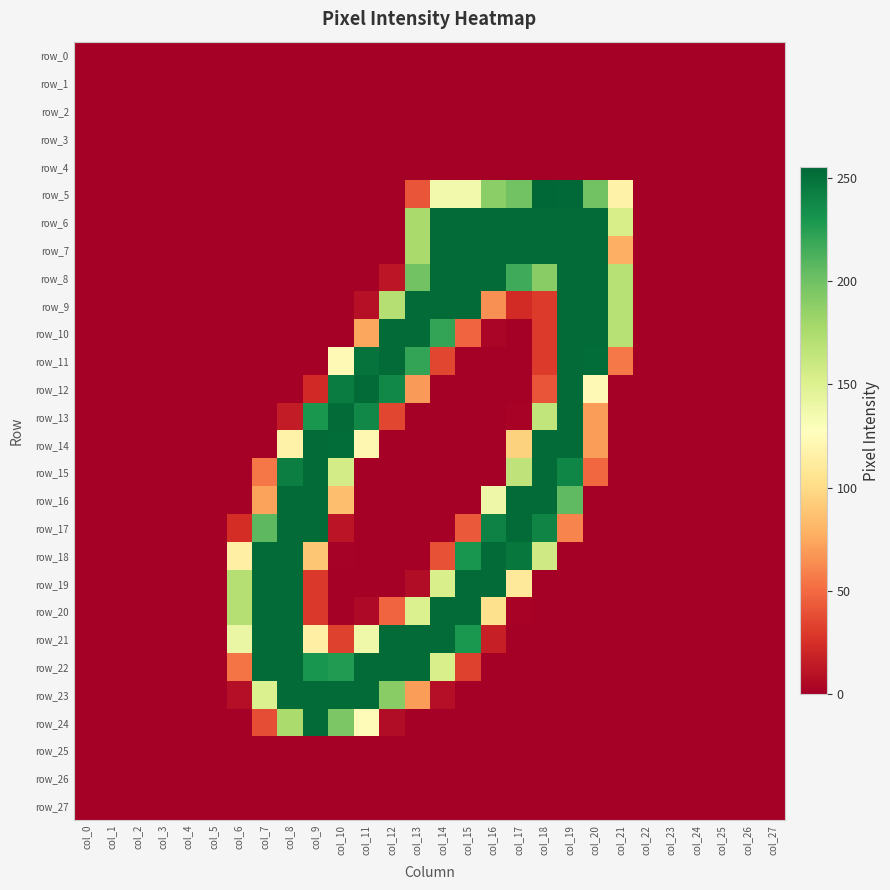

Reading right to left, what are all the values shown in this chart?

row_0: 0	0	0	0	0	0	0	0	0	0	0	0	0	0	0	0	0	0	0	0	0	0	0	0	0	0	0	0
row_1: 0	0	0	0	0	0	0	0	0	0	0	0	0	0	0	0	0	0	0	0	0	0	0	0	0	0	0	0
row_2: 0	0	0	0	0	0	0	0	0	0	0	0	0	0	0	0	0	0	0	0	0	0	0	0	0	0	0	0
row_3: 0	0	0	0	0	0	0	0	0	0	0	0	0	0	0	0	0	0	0	0	0	0	0	0	0	0	0	0
row_4: 0	0	0	0	0	0	0	0	0	0	0	0	0	0	0	0	0	0	0	0	0	0	0	0	0	0	0	0
row_5: 0	0	0	0	0	0	117	199	254	255	199	189	136	136	41	0	0	0	0	0	0	0	0	0	0	0	0	0
row_6: 0	0	0	0	0	0	154	253	253	253	253	253	253	253	177	0	0	0	0	0	0	0	0	0	0	0	0	0
row_7: 0	0	0	0	0	0	78	253	253	253	253	253	253	253	177	0	0	0	0	0	0	0	0	0	0	0	0	0
row_8: 0	0	0	0	0	0	170	253	253	190	217	253	253	253	199	12	0	0	0	0	0	0	0	0	0	0	0	0
row_9: 0	0	0	0	0	0	170	253	253	30	23	65	253	253	253	171	9	0	0	0	0	0	0	0	0	0	0	0
row_10: 0	0	0	0	0	0	170	253	253	30	0	3	48	221	253	253	74	0	0	0	0	0	0	0	0	0	0	0
row_11: 0	0	0	0	0	0	56	252	253	30	0	0	0	35	221	253	249	123	0	0	0	0	0	0	0	0	0	0
row_12: 0	0	0	0	0	0	0	123	253	41	0	0	0	0	69	238	253	244	22	0	0	0	0	0	0	0	0	0
row_13: 0	0	0	0	0	0	0	70	253	165	2	0	0	0	0	35	238	253	230	15	0	0	0	0	0	0	0	0
row_14: 0	0	0	0	0	0	0	70	253	253	95	0	0	0	0	0	121	252	253	117	0	0	0	0	0	0	0	0
row_15: 0	0	0	0	0	0	0	49	239	253	166	0	0	0	0	0	0	156	253	243	55	0	0	0	0	0	0	0
row_16: 0	0	0	0	0	0	0	0	206	253	253	139	0	0	0	0	0	85	253	253	72	0	0	0	0	0	0	0
row_17: 0	0	0	0	0	0	0	0	60	240	253	241	43	0	0	0	0	11	253	253	207	24	0	0	0	0	0	0
row_18: 0	0	0	0	0	0	0	0	0	158	247	253	231	40	0	0	0	1	89	253	253	115	0	0	0	0	0	0
row_19: 0	0	0	0	0	0	0	0	0	0	110	253	253	153	7	0	0	0	29	253	253	171	0	0	0	0	0	0
row_20: 0	0	0	0	0	0	0	0	0	0	2	103	253	253	151	48	5	0	29	253	253	171	0	0	0	0	0	0
row_21: 0	0	0	0	0	0	0	0	0	0	0	17	229	253	253	253	138	33	115	253	253	141	0	0	0	0	0	0
row_22: 0	0	0	0	0	0	0	0	0	0	0	0	33	153	253	253	253	227	231	253	253	54	0	0	0	0	0	0
row_23: 0	0	0	0	0	0	0	0	0	0	0	0	0	8	70	190	253	253	253	253	151	8	0	0	0	0	0	0
row_24: 0	0	0	0	0	0	0	0	0	0	0	0	0	0	0	7	125	195	253	176	38	0	0	0	0	0	0	0
row_25: 0	0	0	0	0	0	0	0	0	0	0	0	0	0	0	0	0	0	0	0	0	0	0	0	0	0	0	0
row_26: 0	0	0	0	0	0	0	0	0	0	0	0	0	0	0	0	0	0	0	0	0	0	0	0	0	0	0	0
row_27: 0	0	0	0	0	0	0	0	0	0	0	0	0	0	0	0	0	0	0	0	0	0	0	0	0	0	0	0